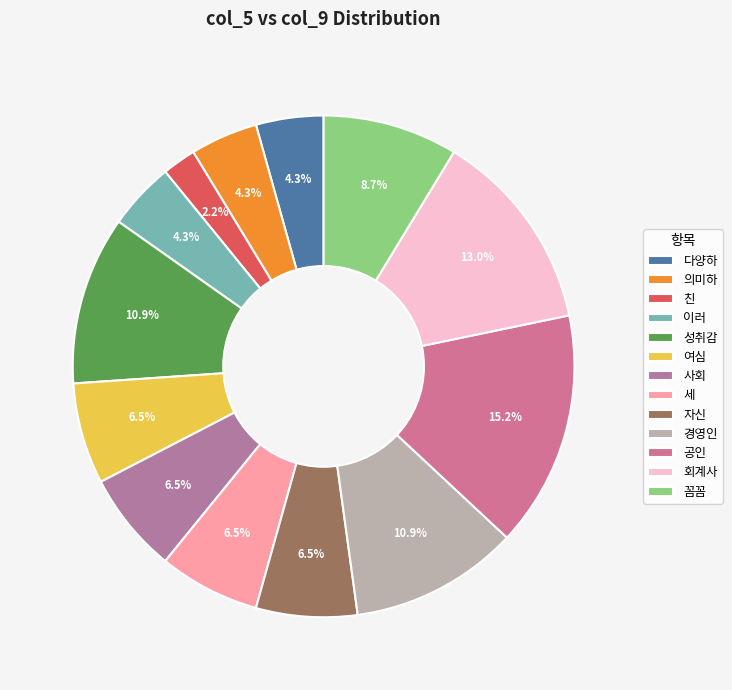

To the nearest percent, what is the average slice percentage?

8%